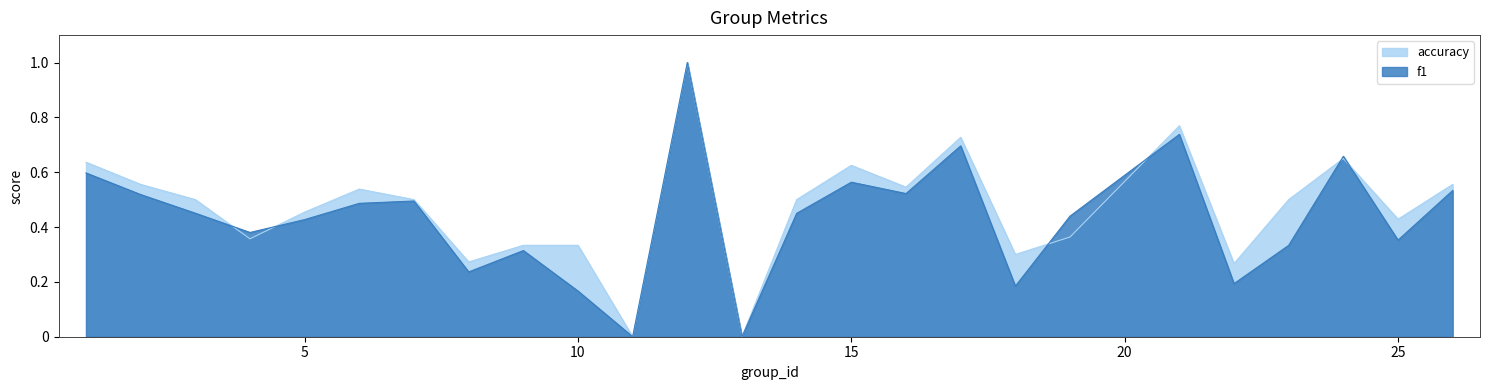

What is the difference between the f1 values at 10 and 1?

0.4